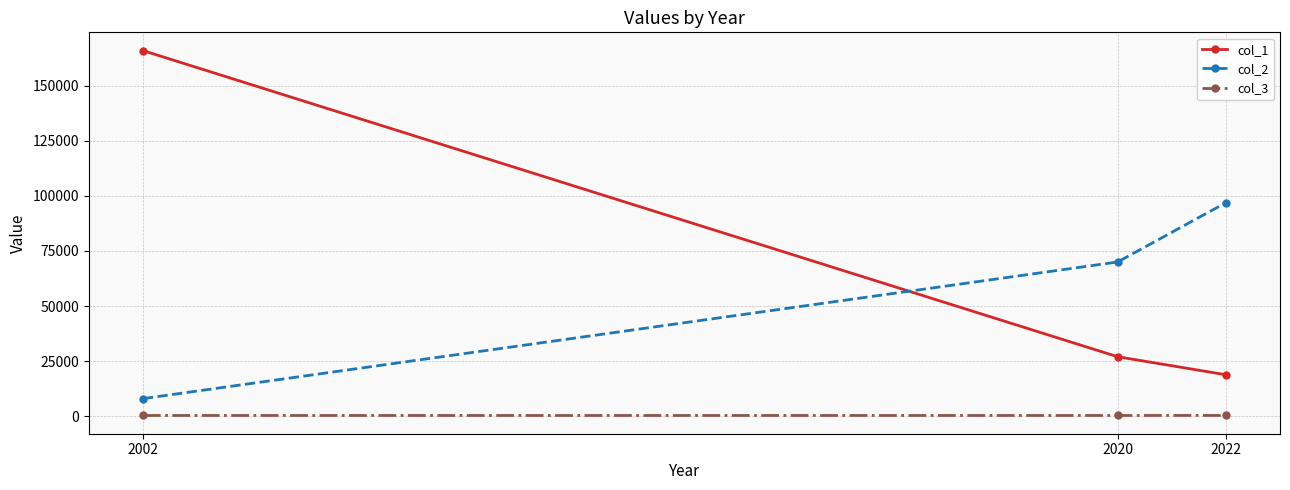

The col_2 series shows 7950 at 2002. True or false?

True